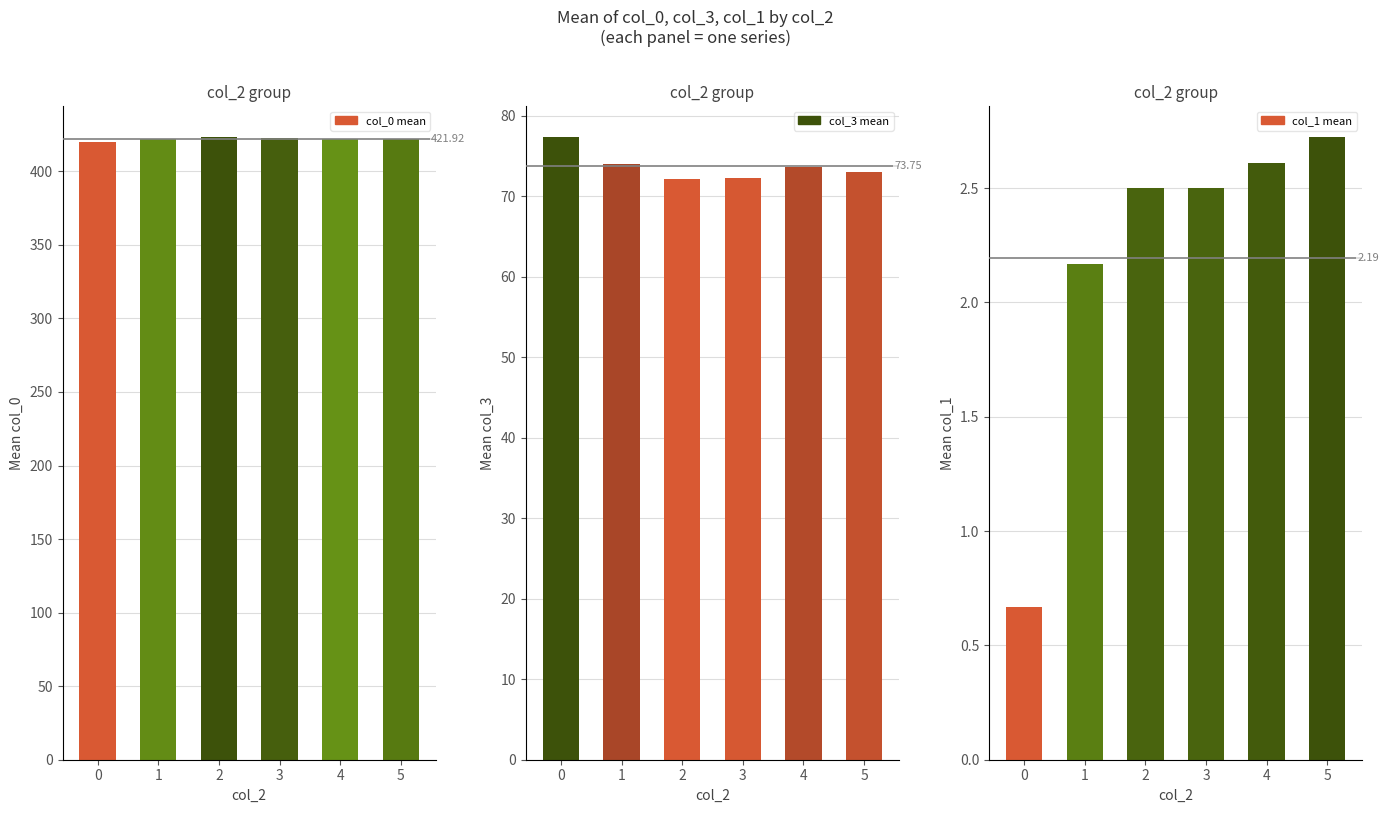

Reading left to right, extract all data points from this chart.

col_0 mean: 419.6	421.9	423.1	422.8	421.8	422.3
col_3 mean: 77.3	74.1	72.2	72.3	73.7	73.0
col_1 mean: 0.7	2.2	2.5	2.5	2.6	2.7